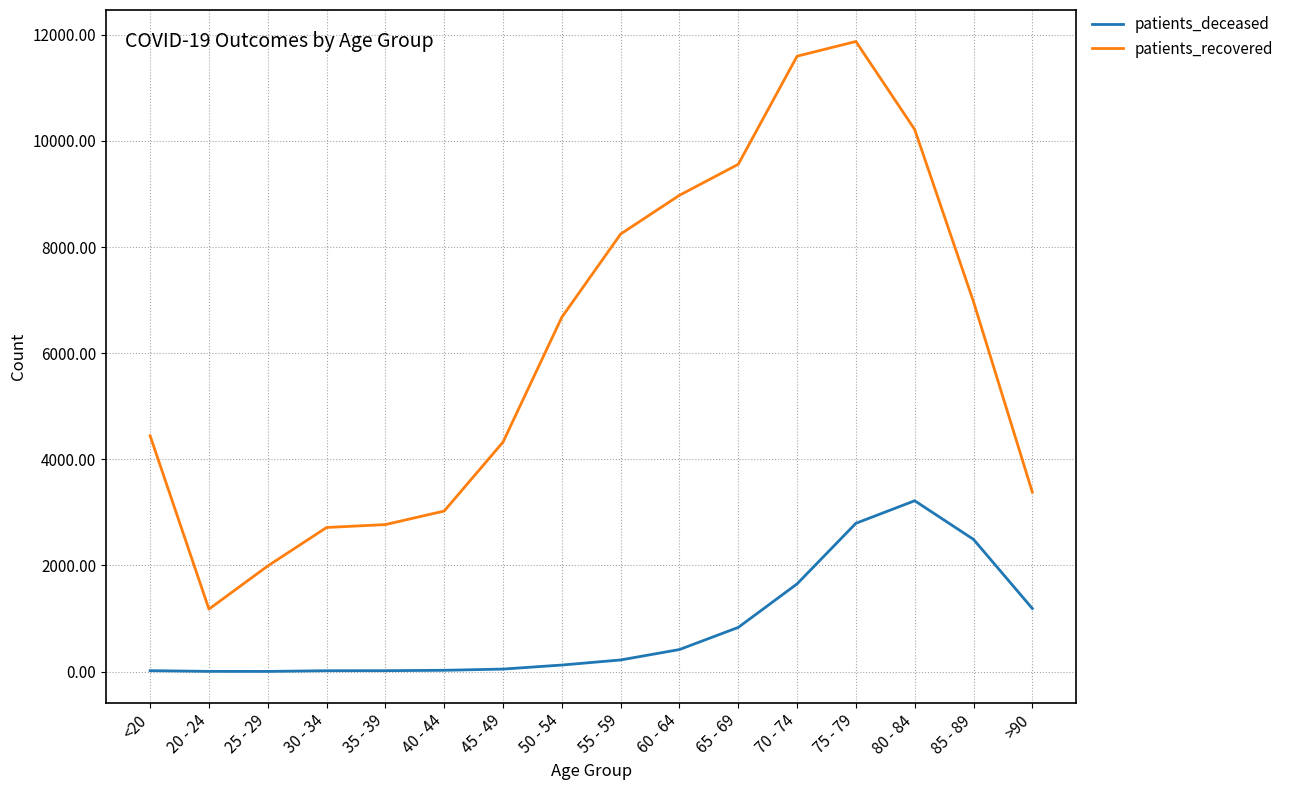

List the series in order of their overall mean, lowest first.

patients_deceased, patients_recovered